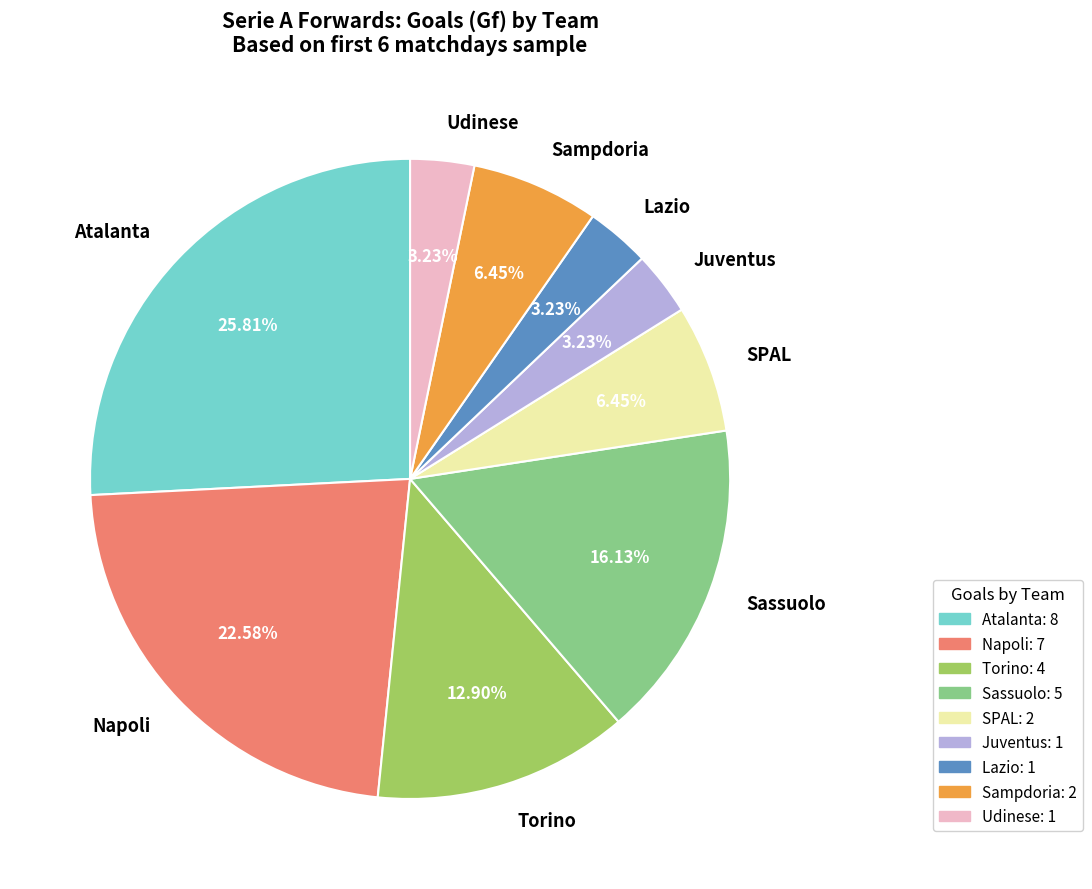

Which category has the biggest portion of the pie?

Atalanta